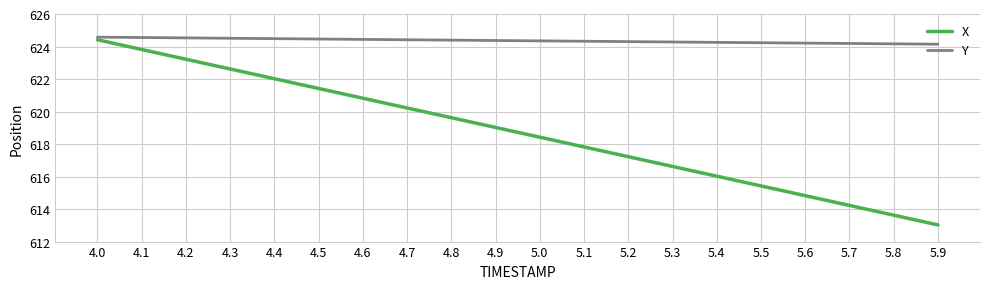

At which category is the sum across all series the highest?

4.0